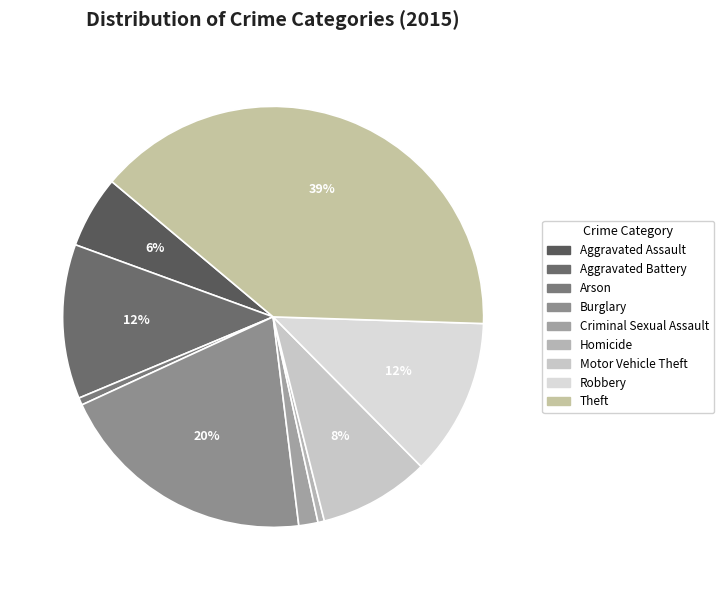

Is there a majority slice in this chart?

No